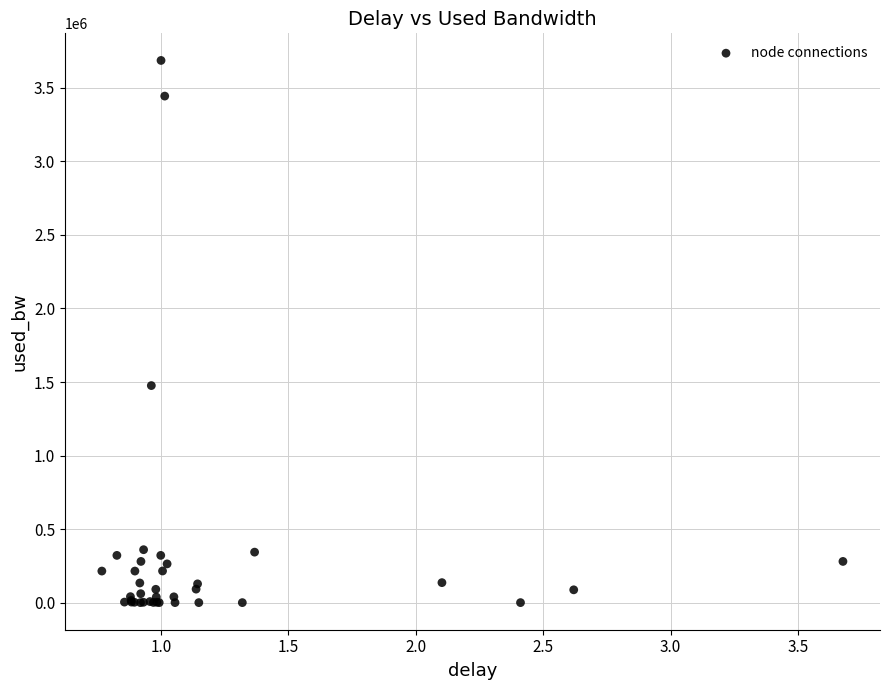

What Y value in the scatter plot is closest to 1843180?

1475746.2